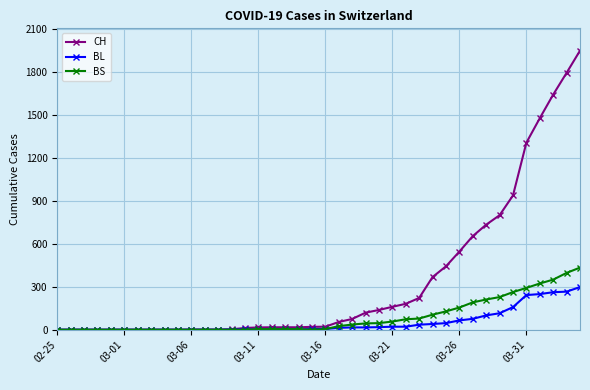

Rank the series by their maximum value, from highest to lowest.

CH, BS, BL